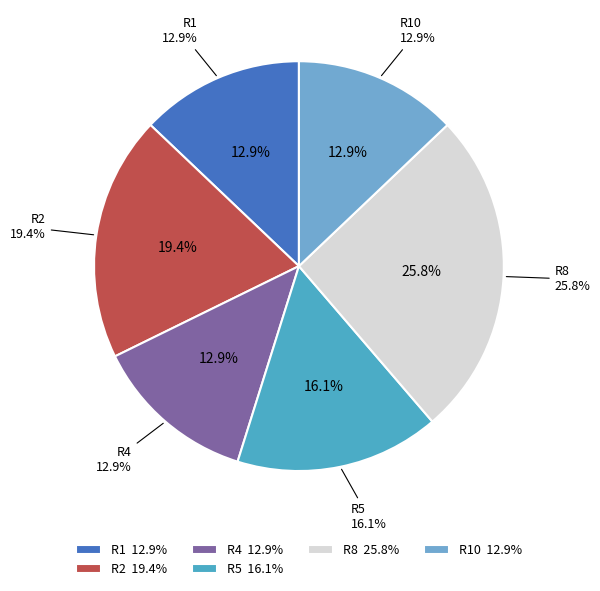

Count the number of slices in the pie.

8